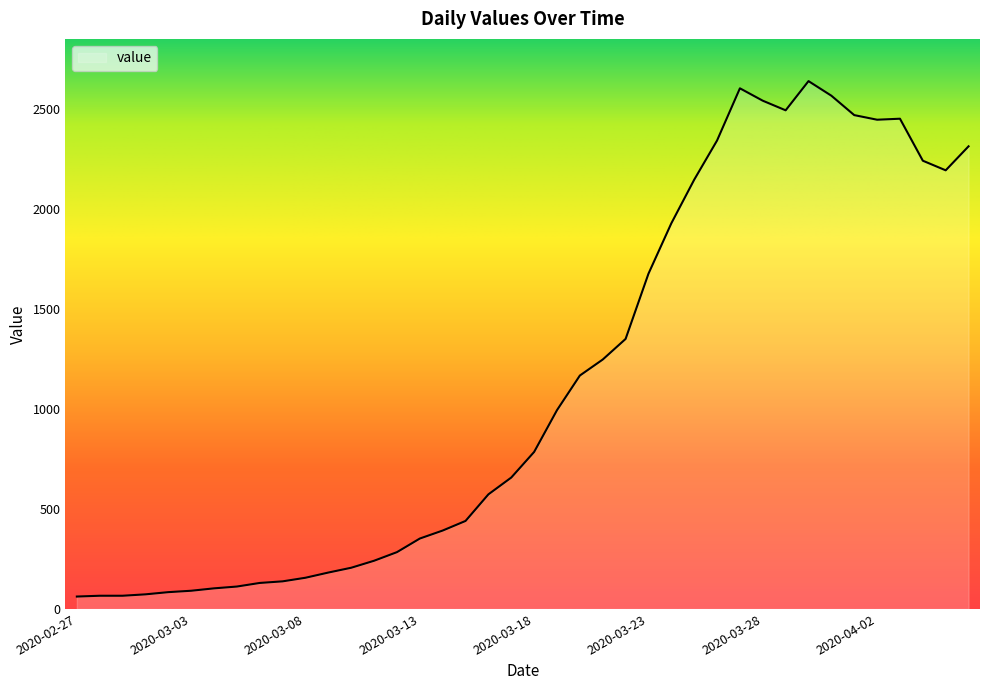

What is the minimum value shown in the chart?

62